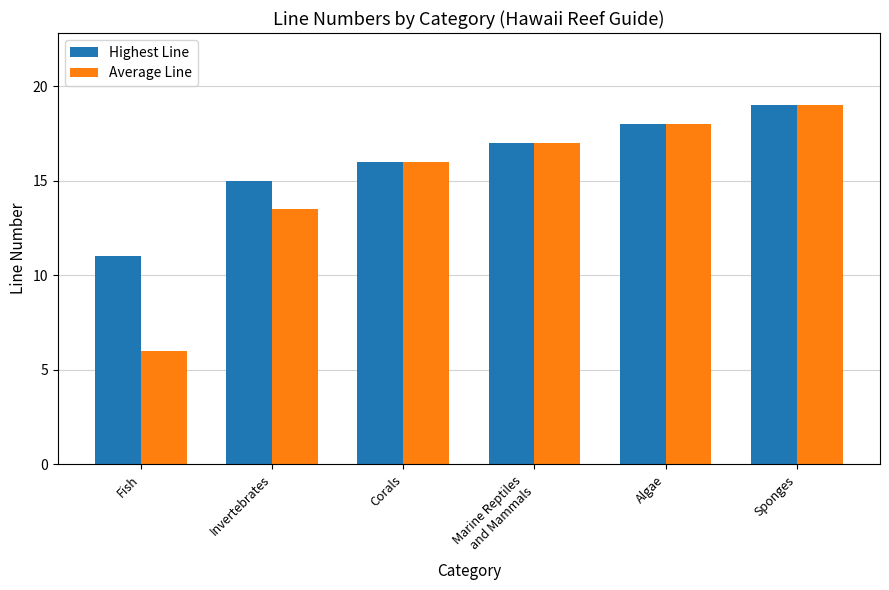

At which label does Average Line reach its peak?

Sponges